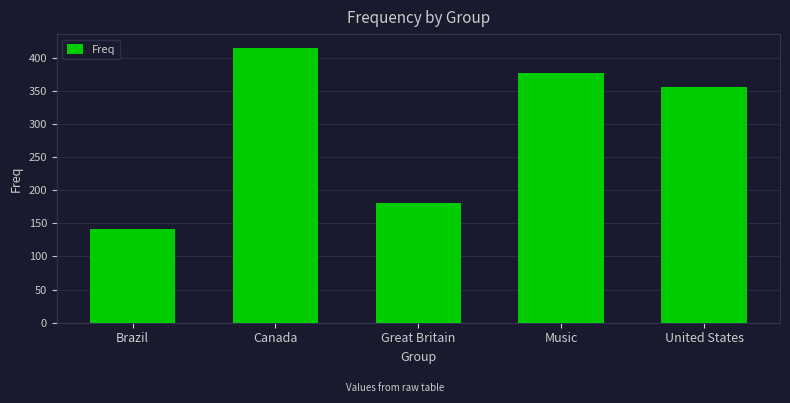

True or false: the data shows 142 at Brazil.

True